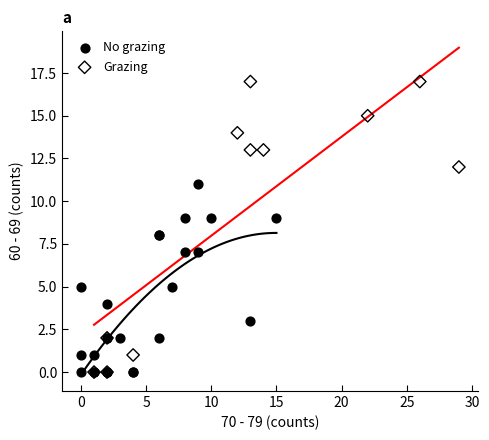

Which series reaches the maximum Y coordinate?

Grazing